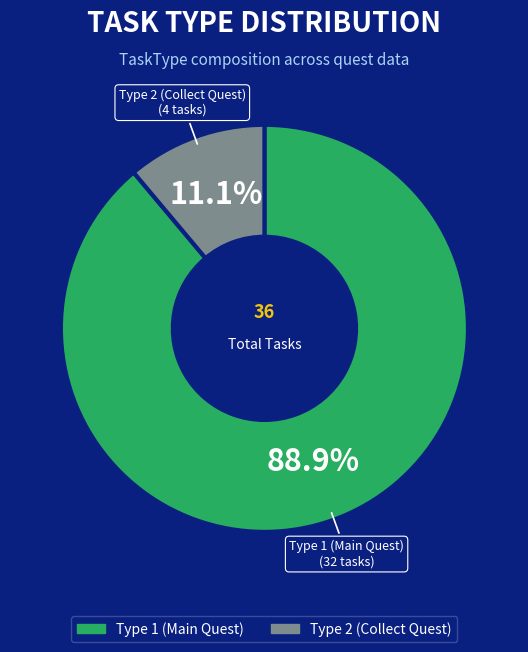

How many segments does this pie chart have?

2